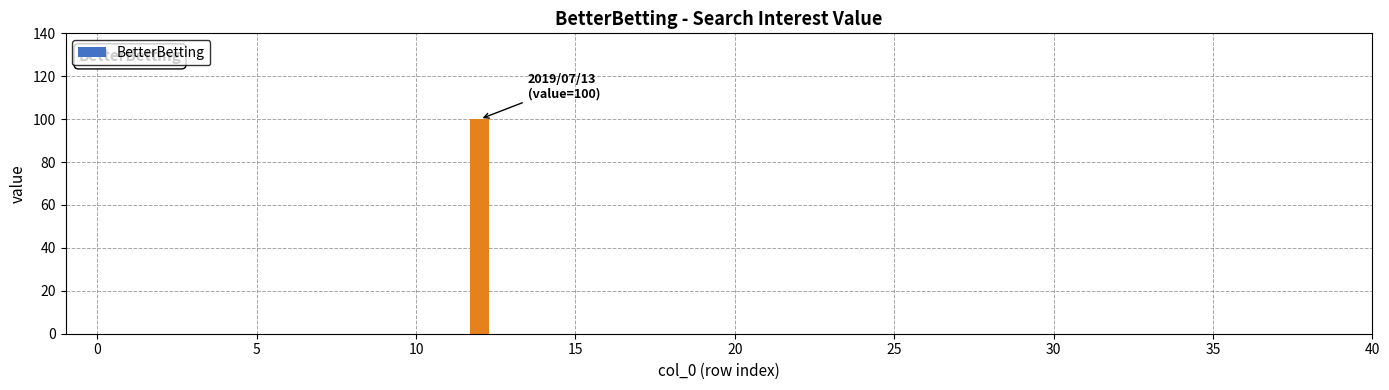

Count the number of categories in the chart.

40